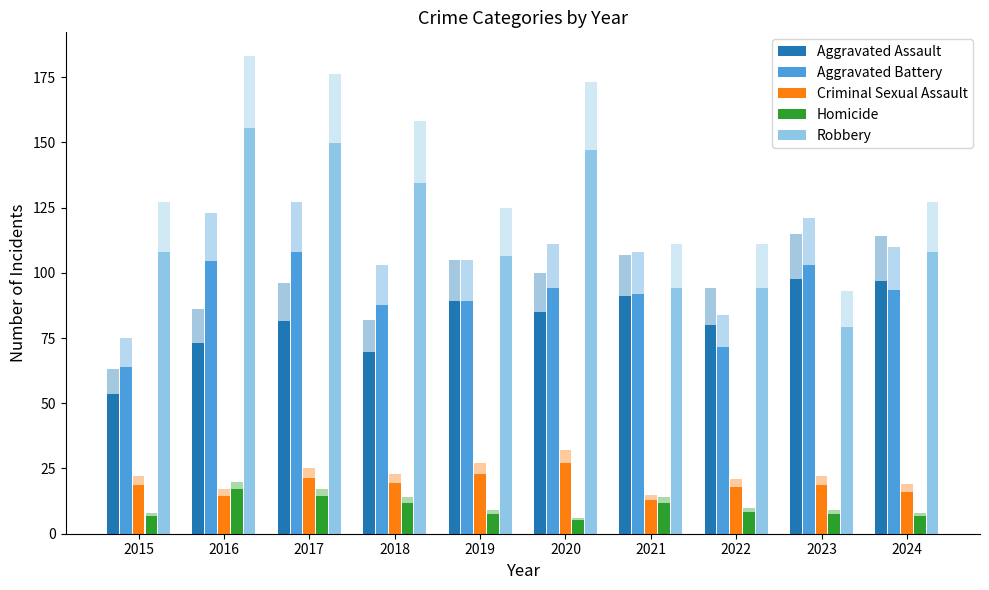

Between 2018 and 2020, which series saw the biggest shift?

Aggravated Assault